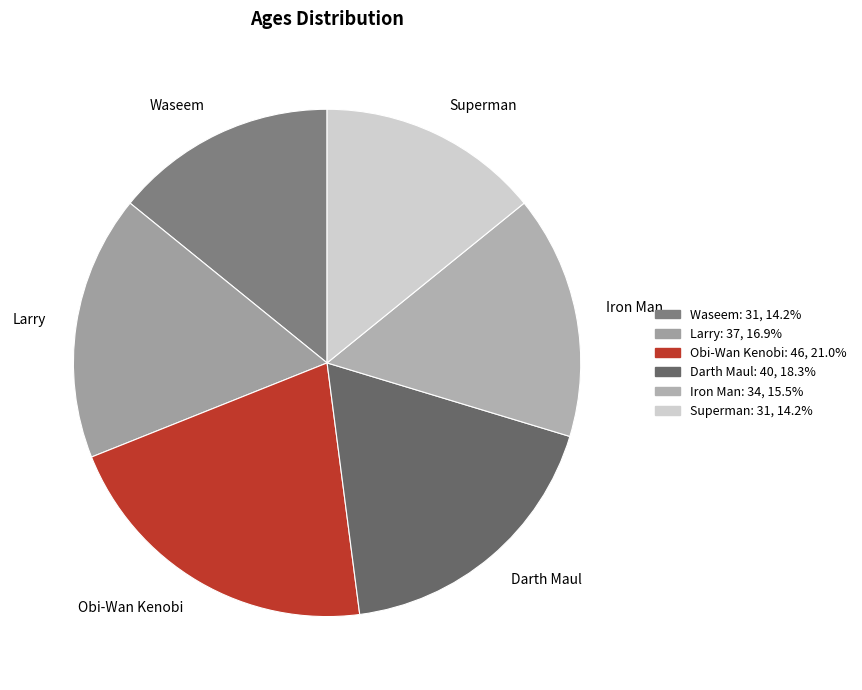

What is the total percentage of Obi-Wan Kenobi and Iron Man?

36.5%